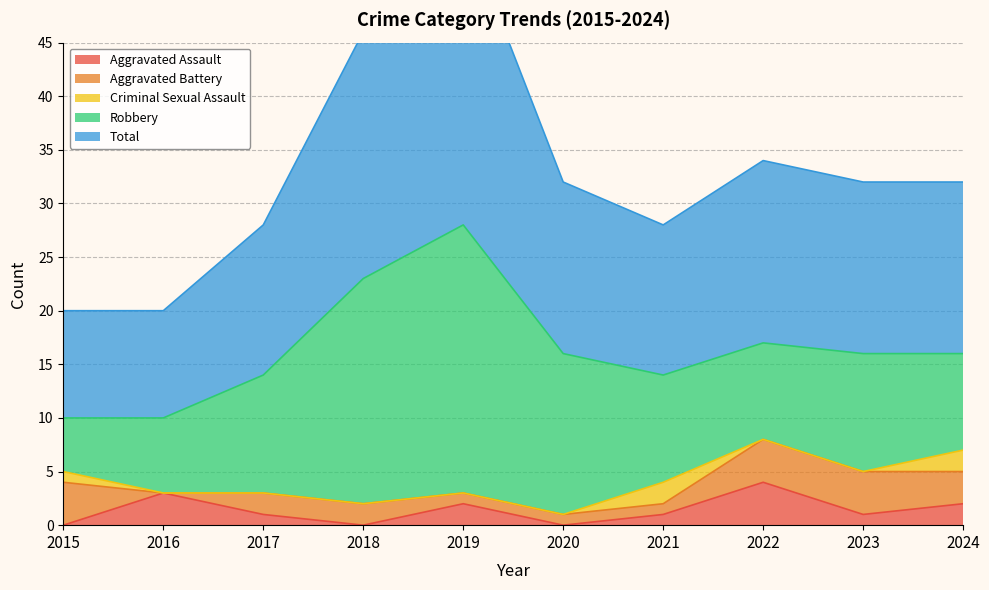

True or false: Criminal Sexual Assault has more than 1 points higher than both neighbors.

False